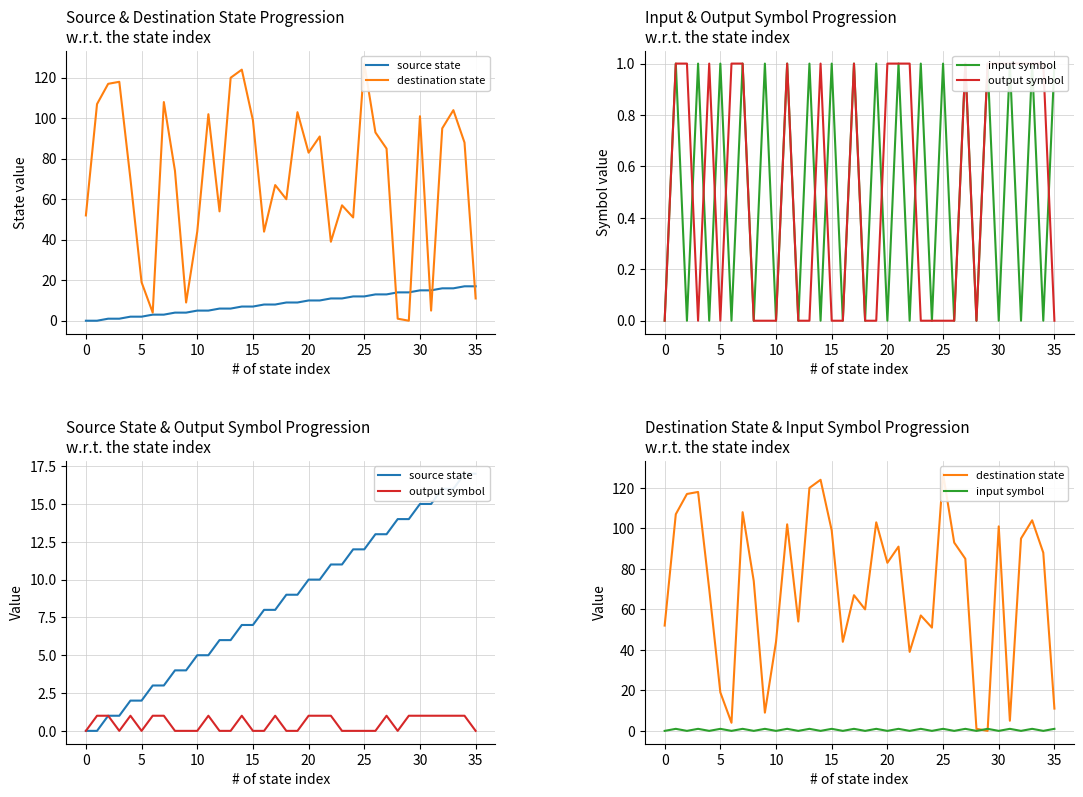

True or false: source state and destination state intersect in this chart.

True